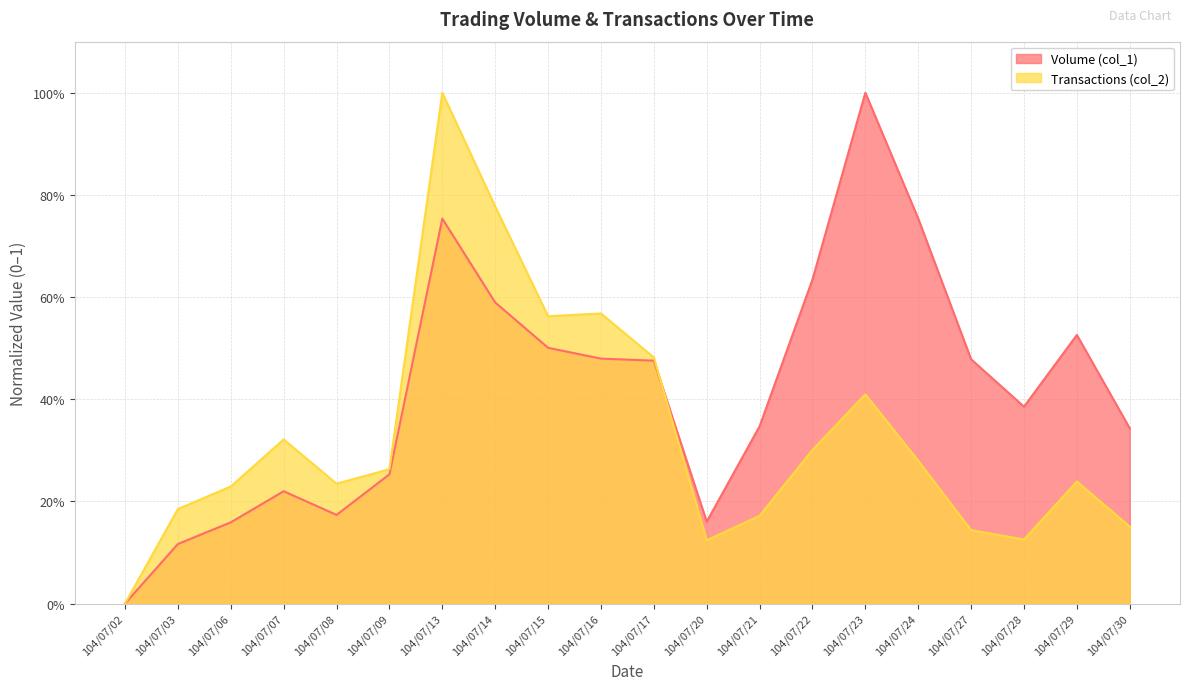

List the series in order of their overall mean, lowest first.

Transactions (col_2), Volume (col_1)